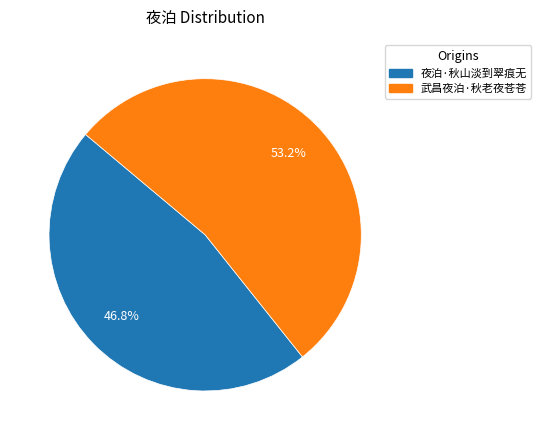

To the nearest percent, what is the difference between the 武昌夜泊·秋老夜苍苍 and 夜泊·秋山淡到翠痕无 slice percentages?

6%